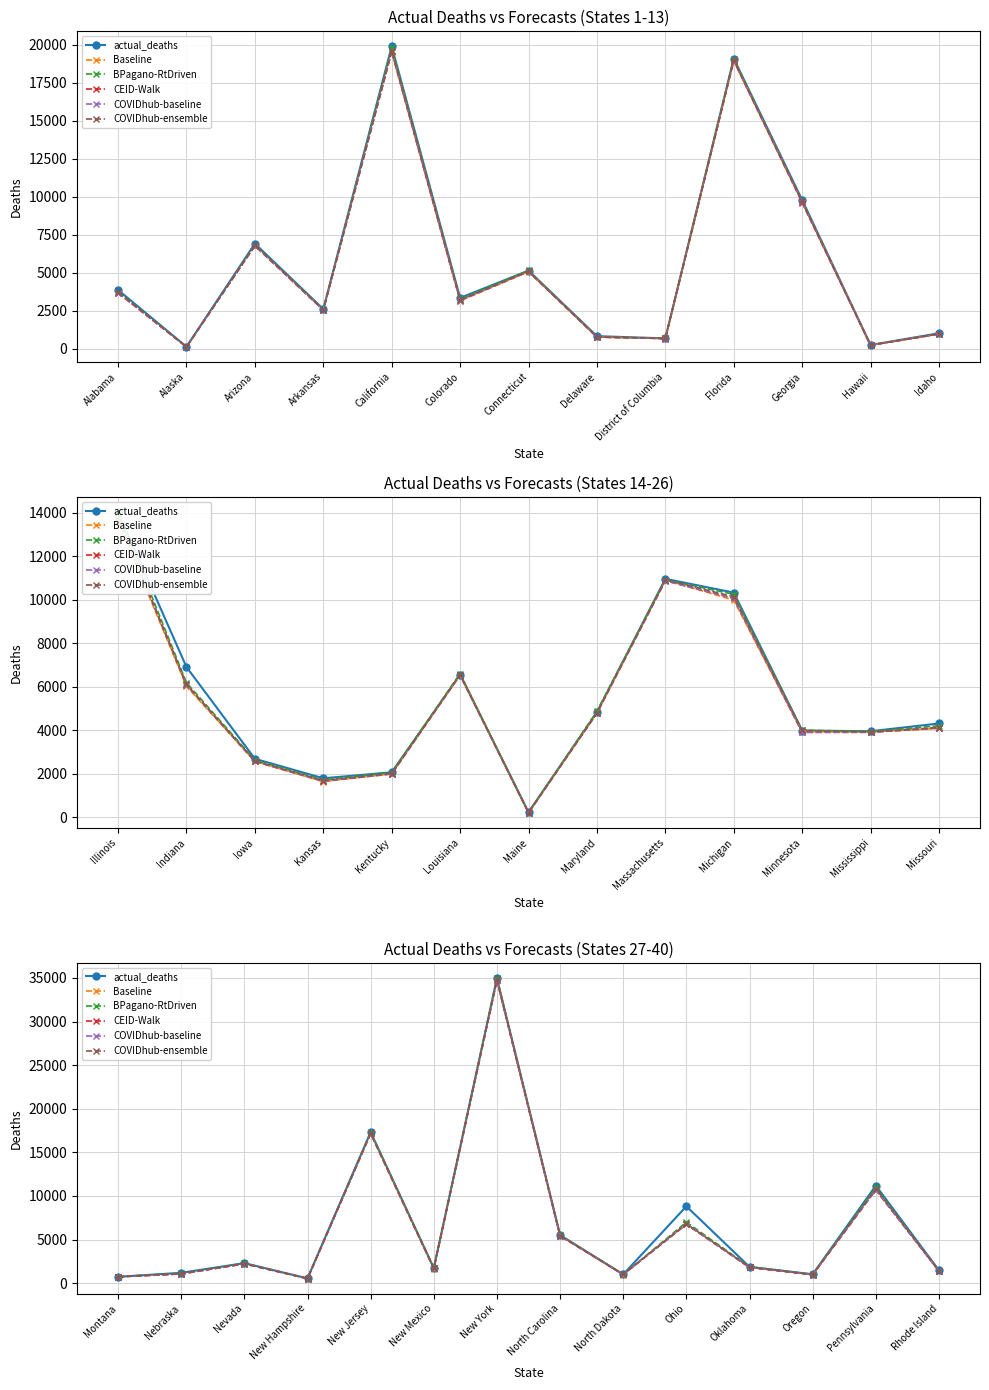

True or false: BPagano-RtDriven and COVIDhub-baseline cross at least once.

False